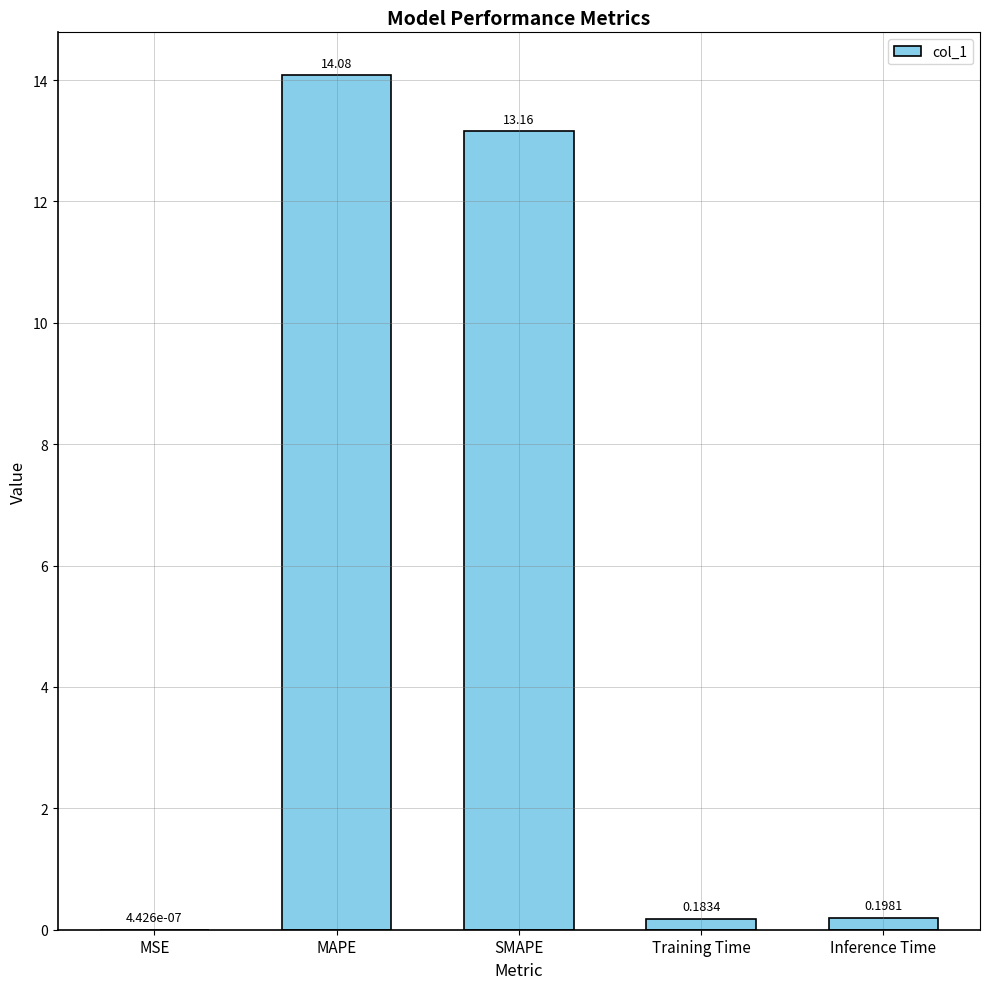

Are the bars horizontal?

No